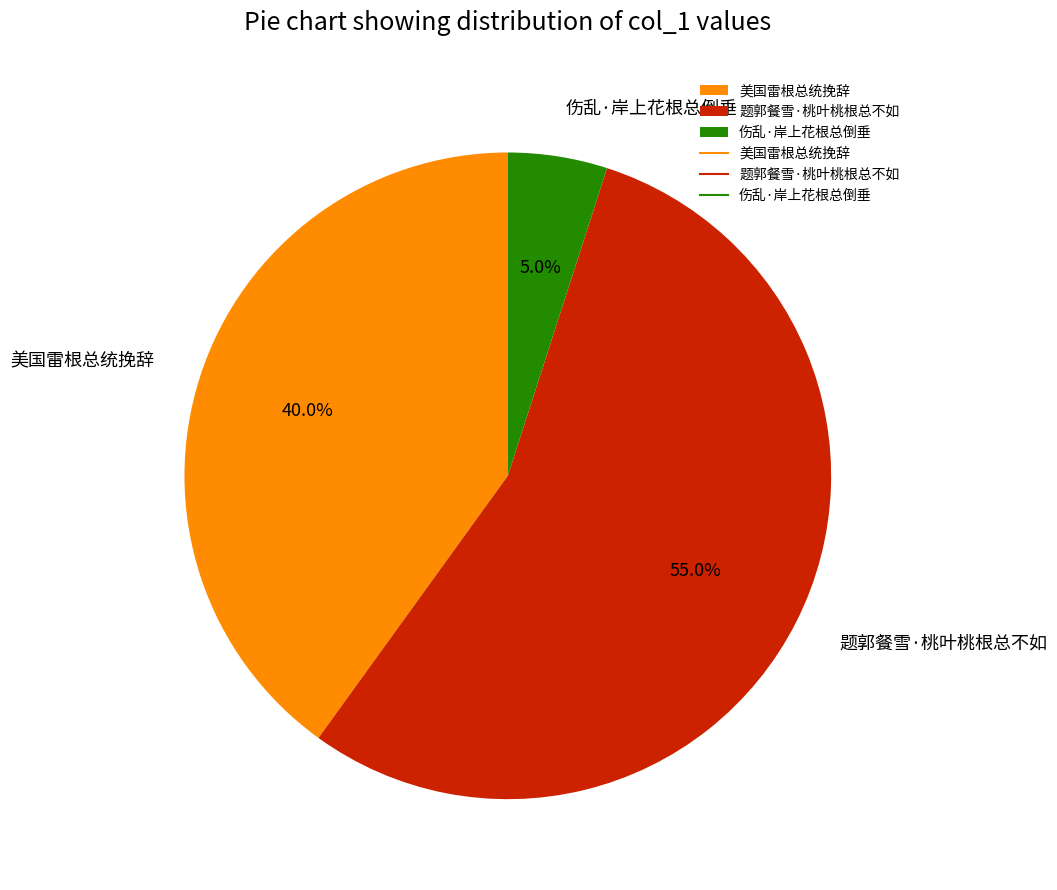

Which category has the biggest portion of the pie?

题郭餐雪·桃叶桃根总不如